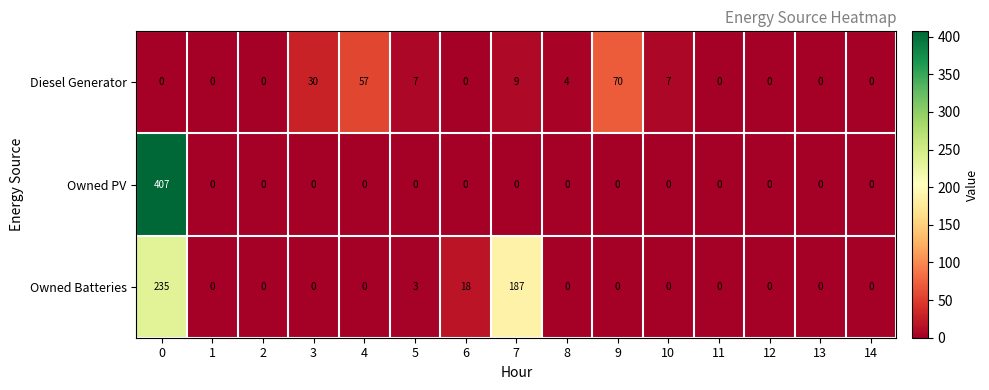

What is the sum of the Diesel Generator values at 3 and 7?

39